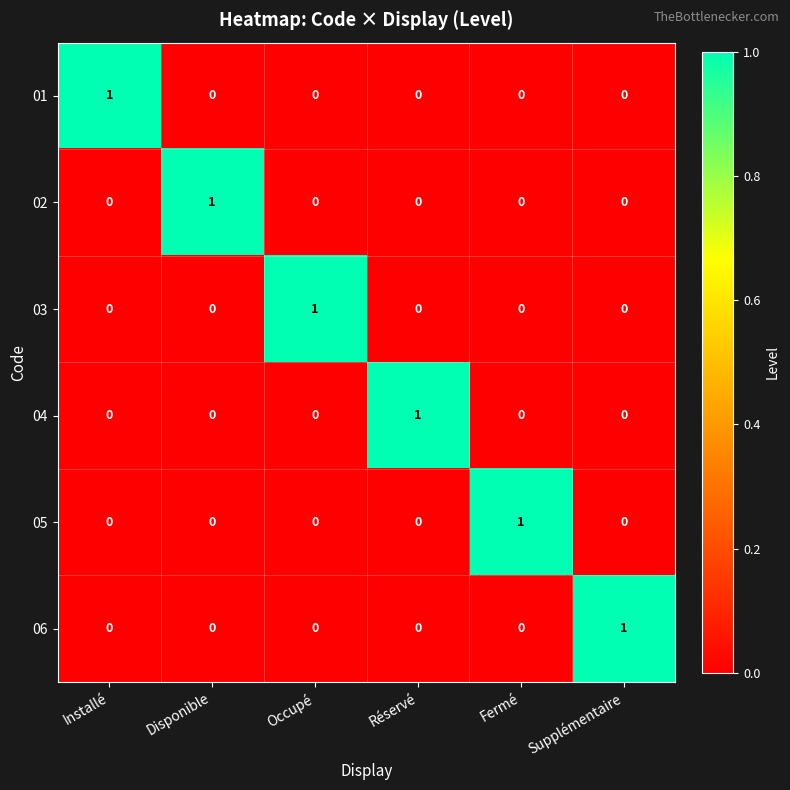

What is the total value across all series at Installé?

1